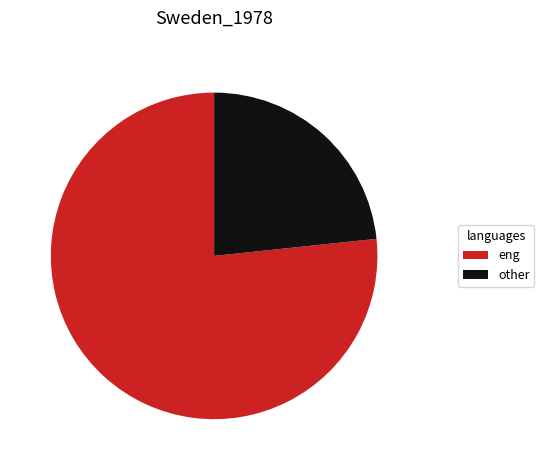

How many slices are in this pie chart?

2